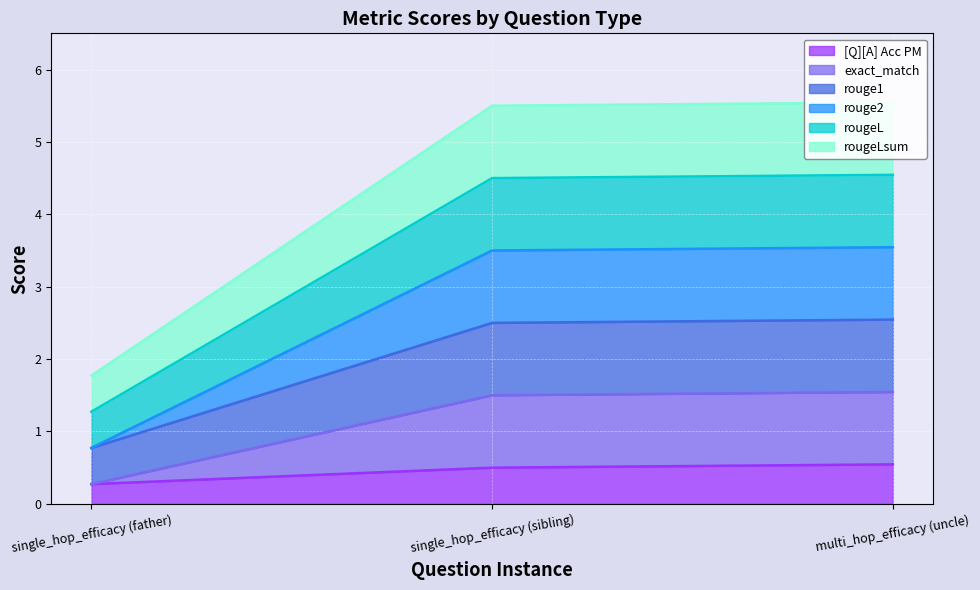

Rank the series by their average value, from highest to lowest.

exact_match, rouge1, rouge2, rougeL, rougeLsum, [Q][A] Acc PM